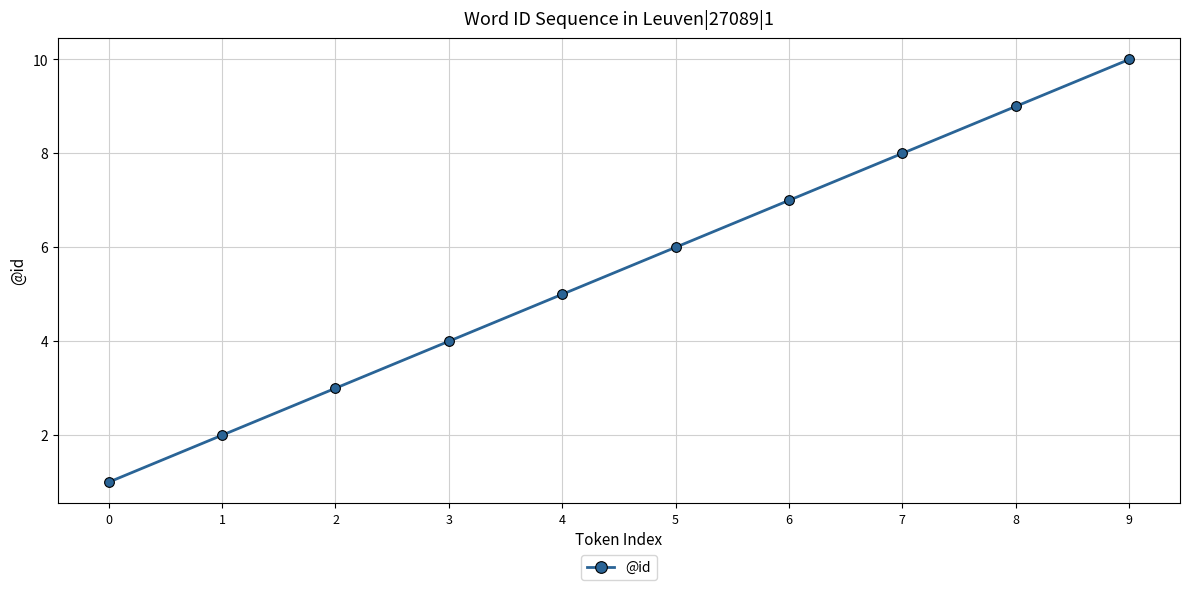

What is the value of the 10th point from the left?

10